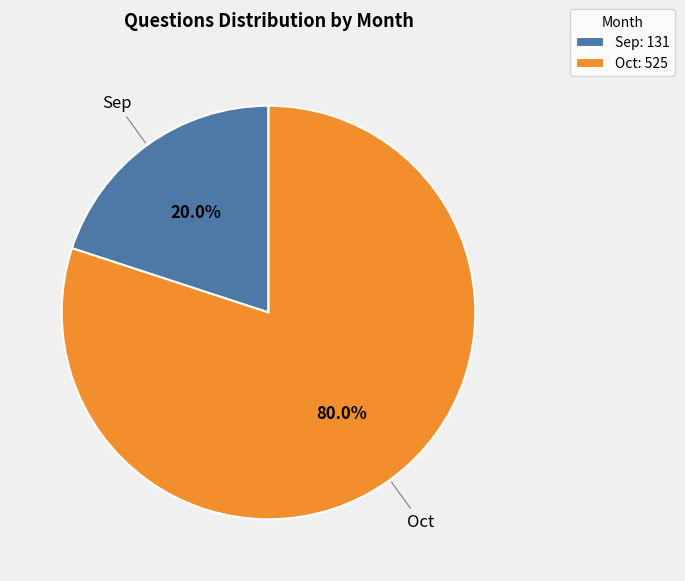

How many slices are in this pie chart?

2